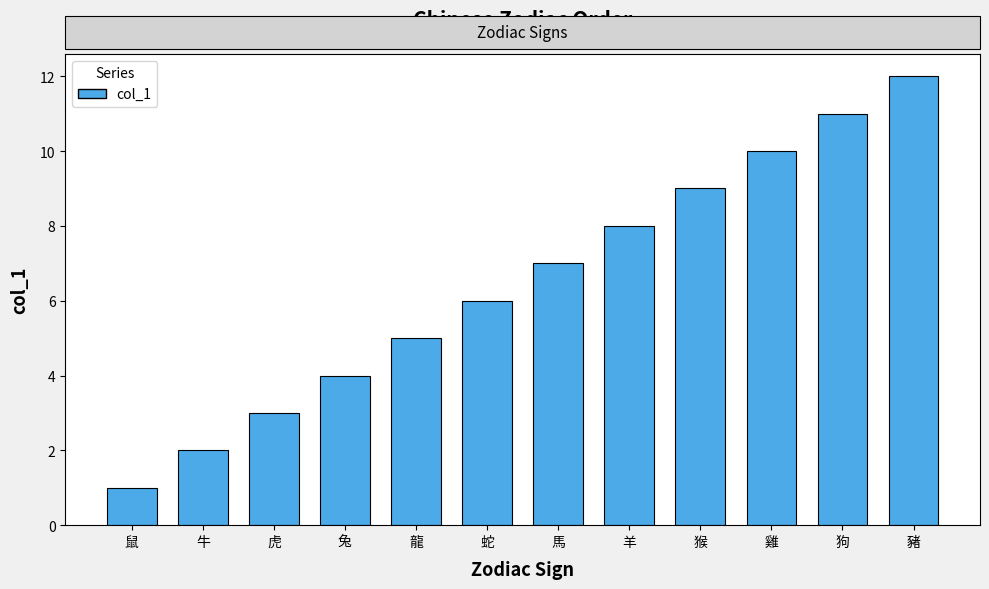

At which category does the chart reach its minimum across all series?

鼠